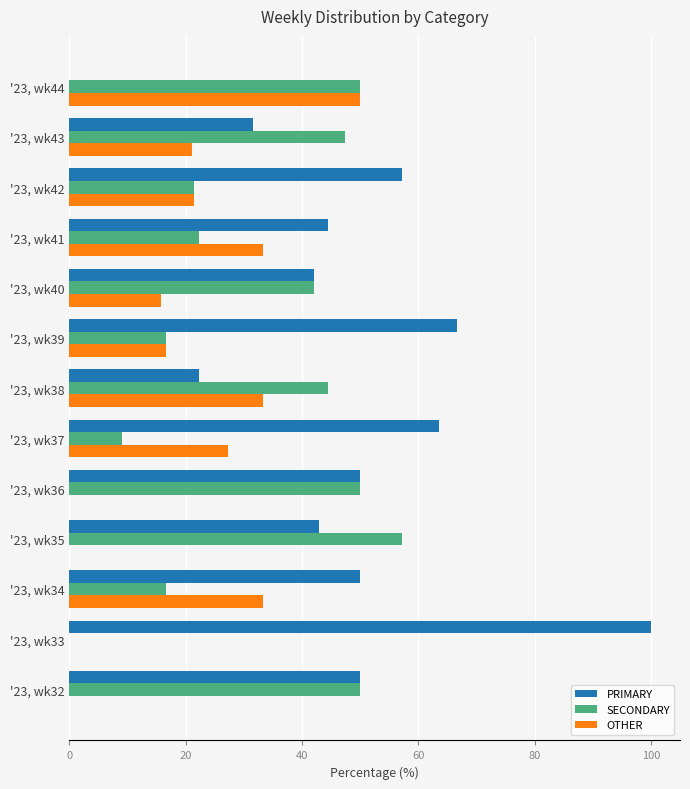

Which series changed the most between '23, wk39 and '23, wk44?

PRIMARY